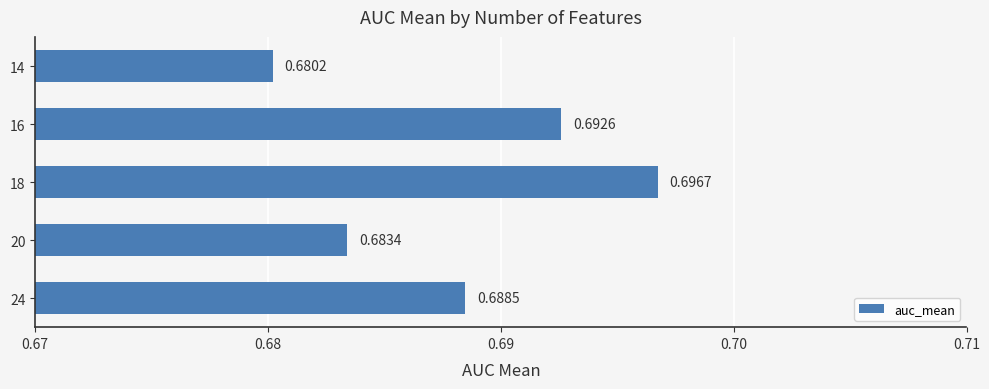

Between 18 and 24, which is larger?

18